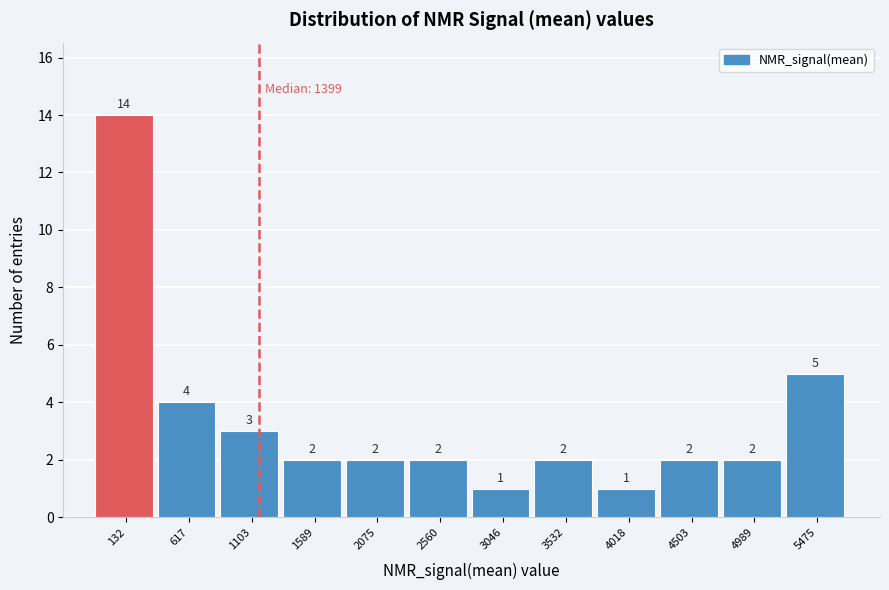

Reading left to right, what are all the values shown in this chart?

132=14	617=4	1103=3	1589=2	2075=2	2560=2	3046=1	3532=2	4018=1	4503=2	4989=2	5475=5